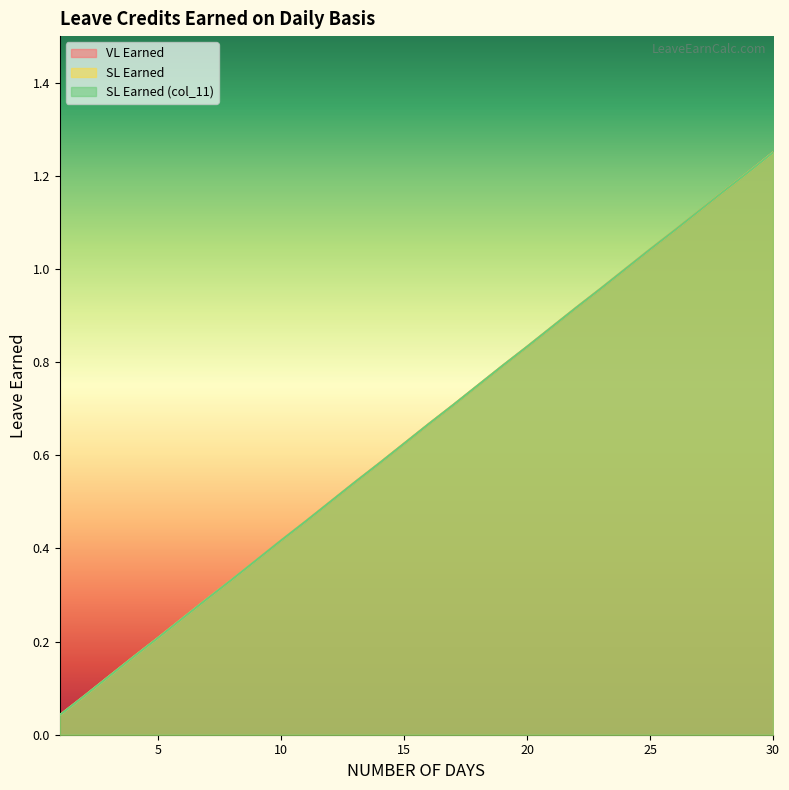

What is the value of the VL Earned point at the 14th from the left?

0.6